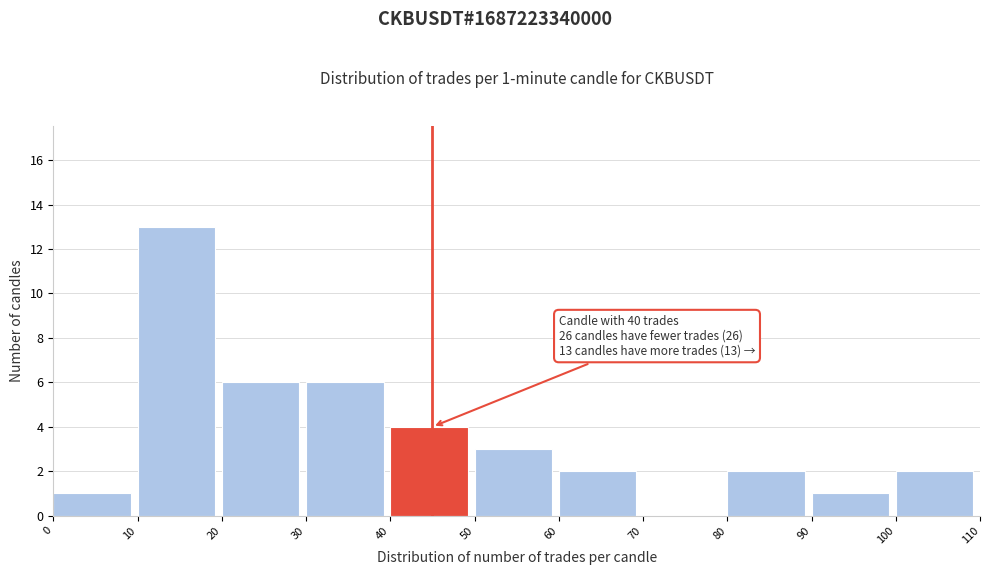

Which range on the x-axis has the tallest bar?

10 to 20